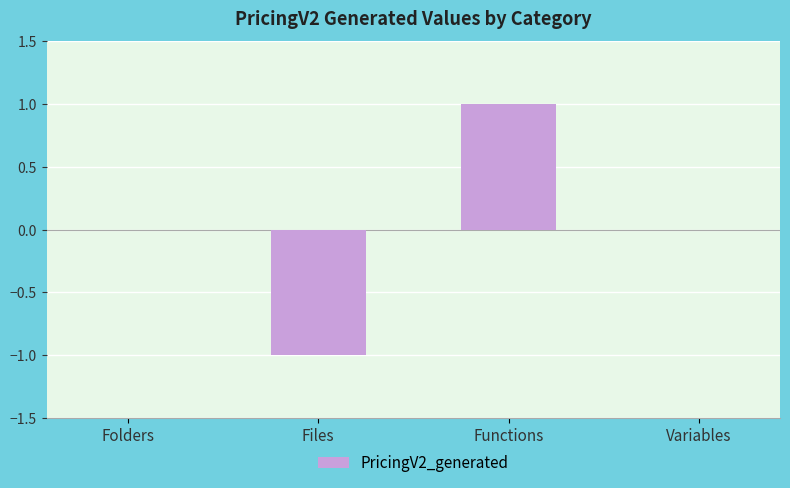

Which has a higher value, Files or Variables?

Variables